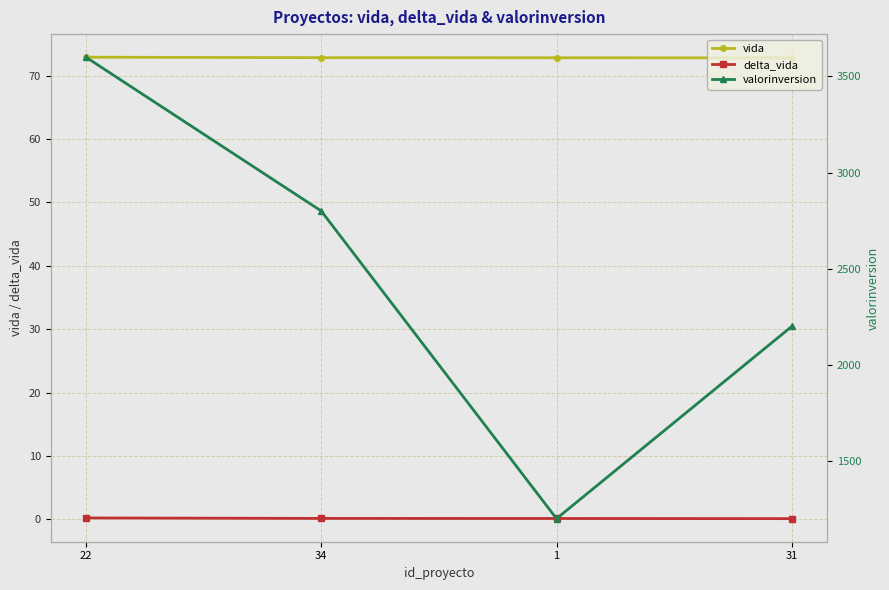

Reading left to right, transcribe all the data shown in this chart.

vida: 22=72.9	34=72.8	1=72.8	31=72.8
delta_vida: 22=0.2	34=0.2	1=0.1	31=0.1
valorinversion: 22=3600.0	34=2800.0	1=1200.0	31=2200.0